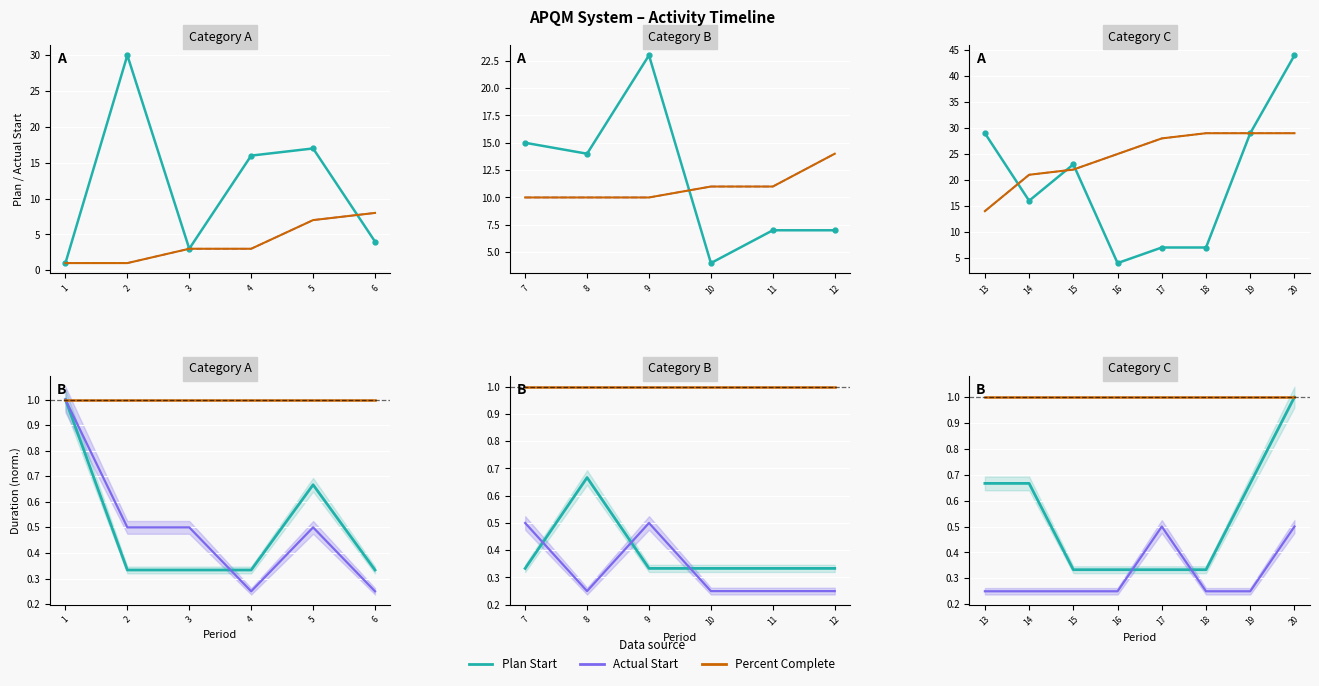

Between 15 and 18, which series saw the biggest shift?

Plan Start